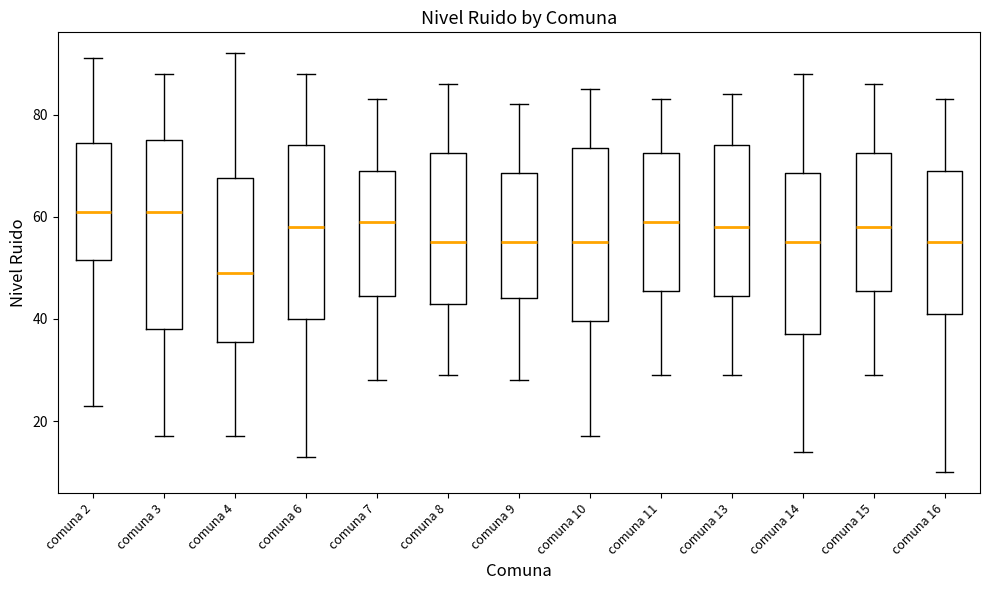

Where does the lower whisker of the box for comuna 10 end on the y-axis? The values are not printed on the chart, so give them approximately, as read against the axis.

18